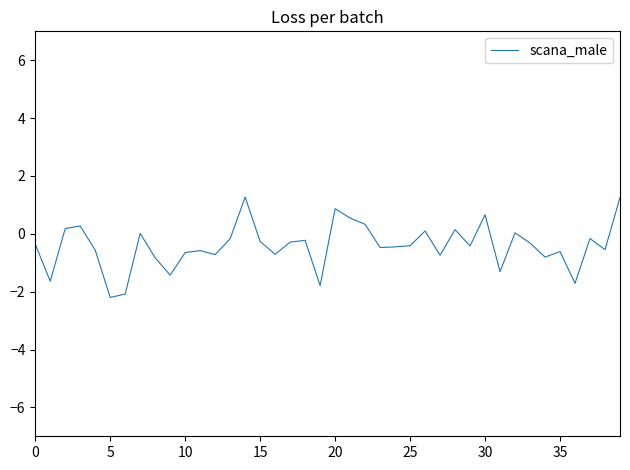

What is the minimum value shown in the chart?

-2.2